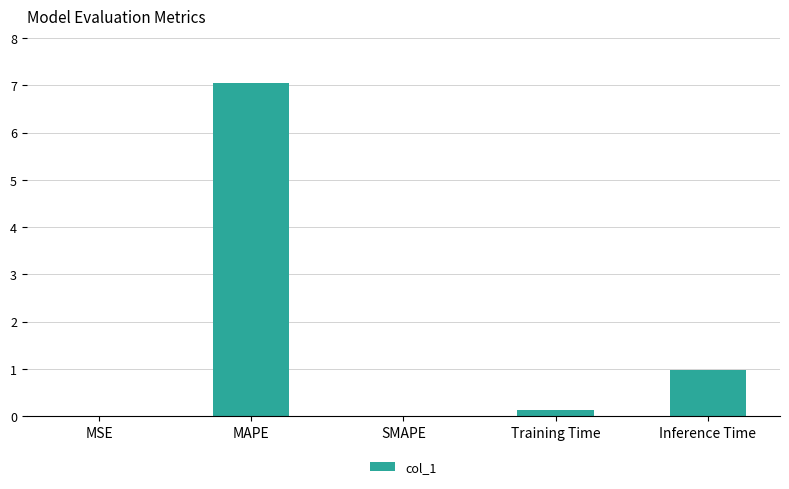

How many series are shown in this chart?

1